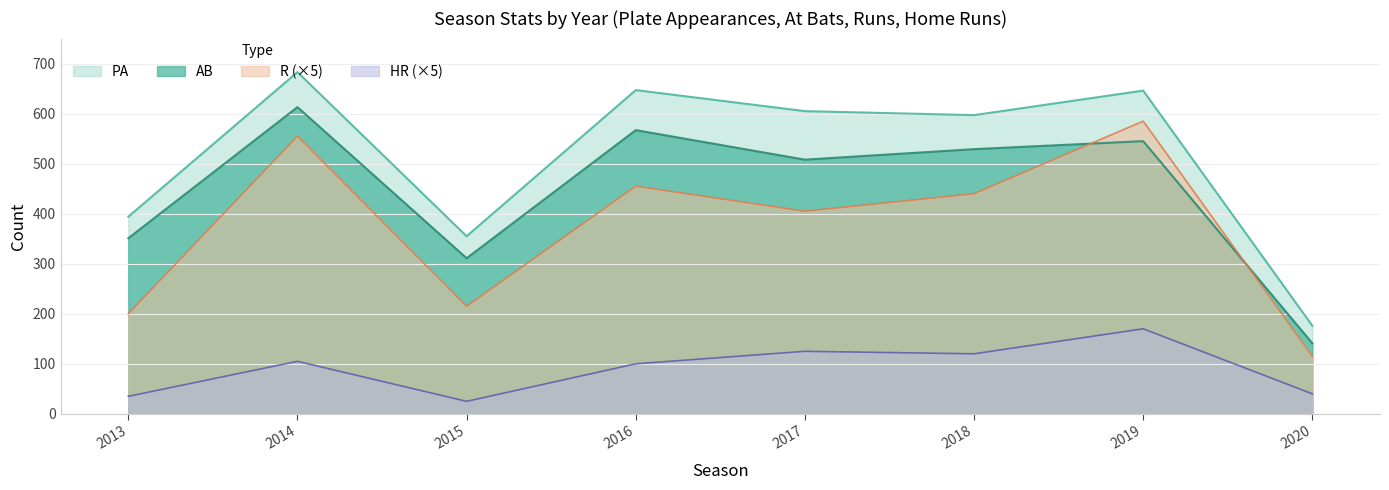

Where is the first local maximum for PA?

2014